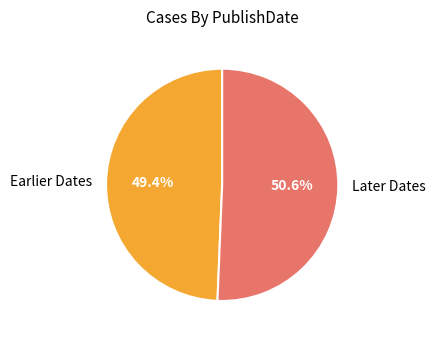

What is the ratio of the value at Earlier Dates to the value at Later Dates?

1.0